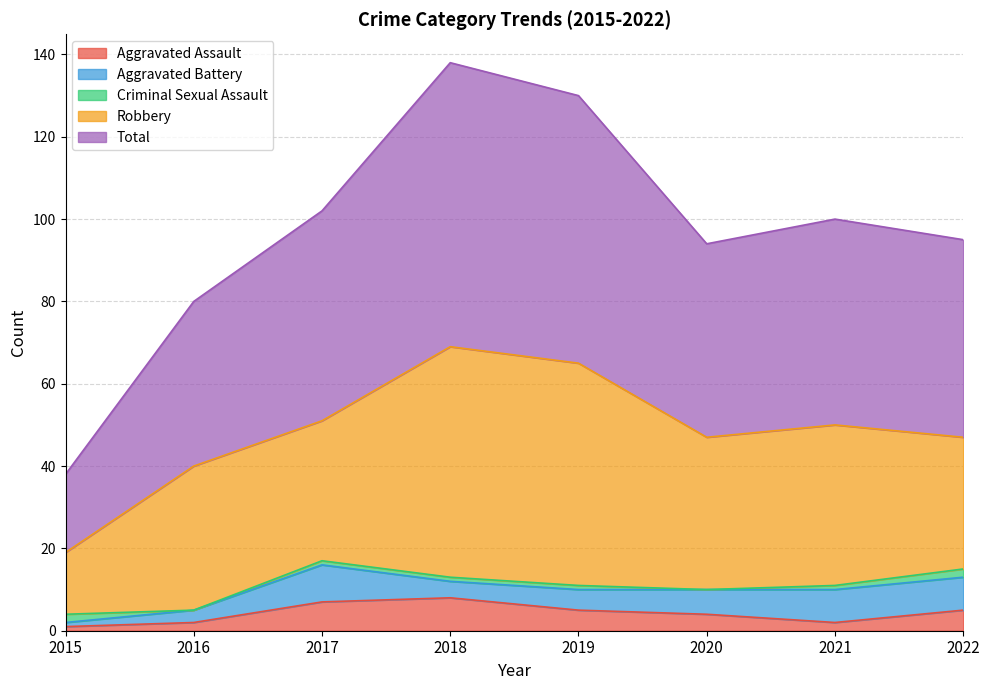

Which series has the largest total across all categories?

Total